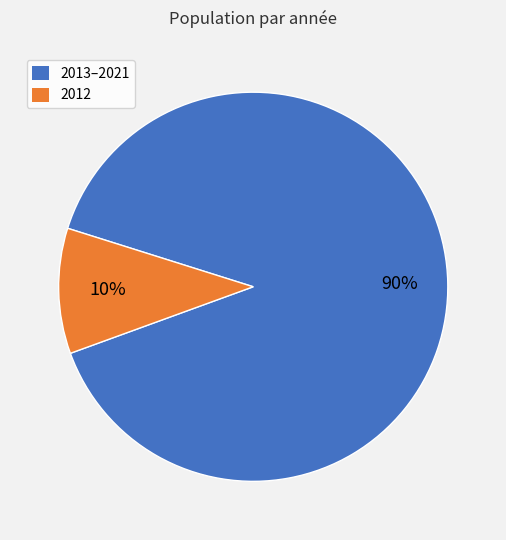

Does any single category account for the majority?

Yes